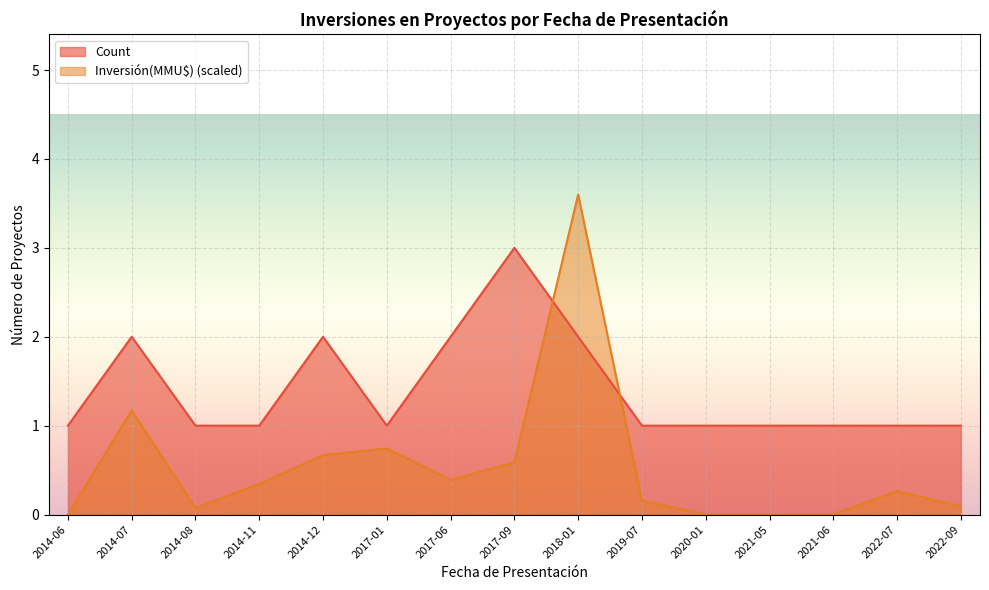

What is the maximum value for Count?

3.0